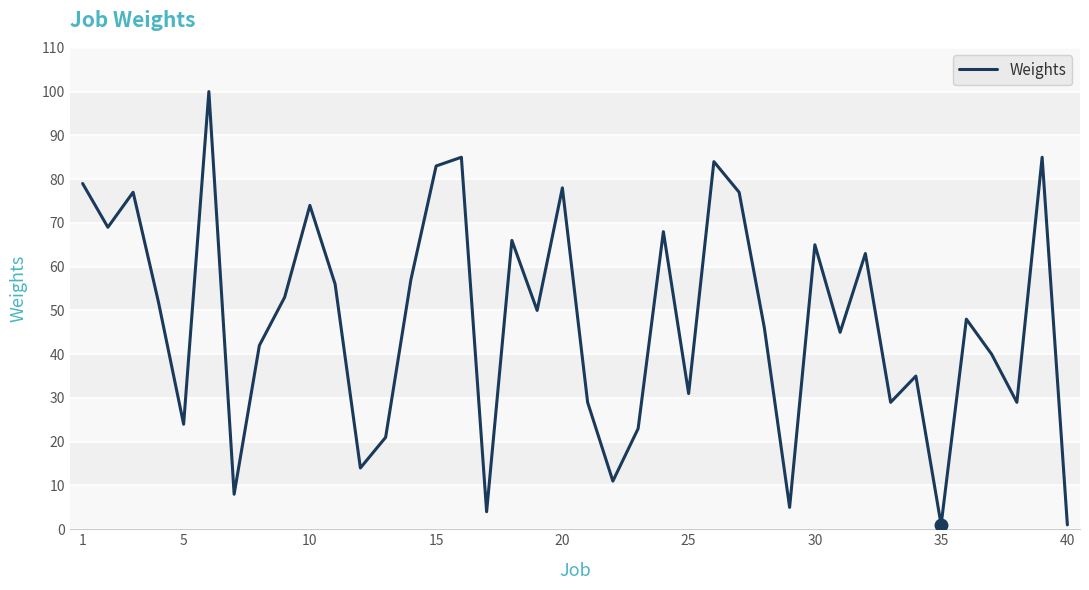

What is the maximum value shown in the chart?

100